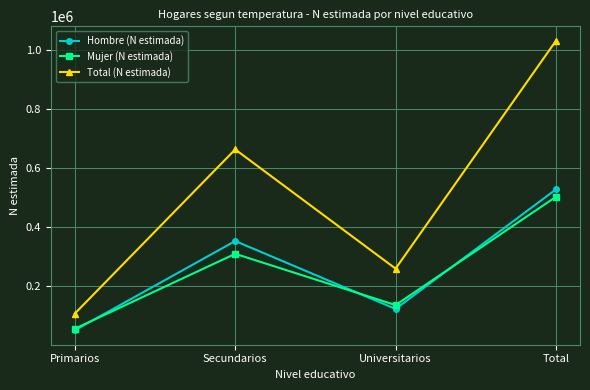

Rank the categories by Hombre (N estimada) value from highest to lowest.

Total, Secundarios, Universitarios, Primarios